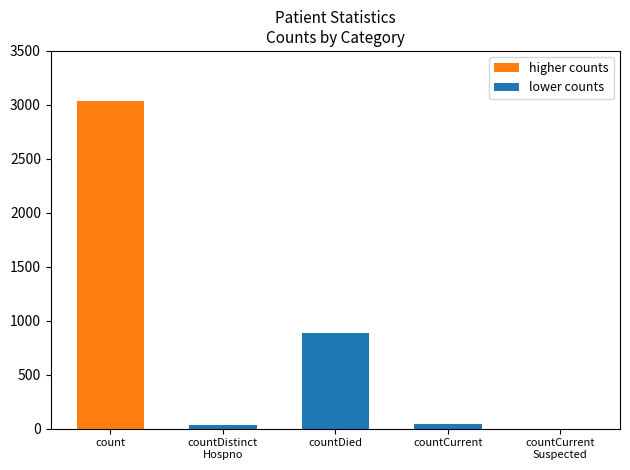

What position from the right is countDied?

3